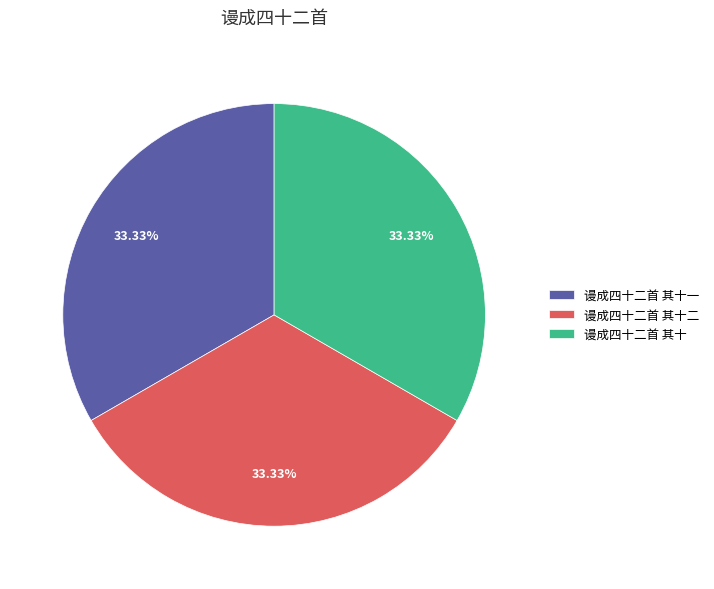

True or false: 谩成四十二首 其十一 accounts for 24% of the total.

False